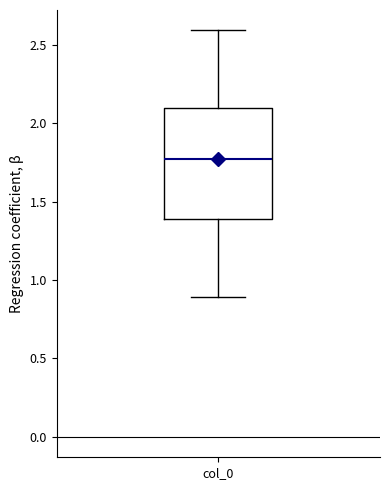

Where does the lower whisker of the box for col_0 end on the y-axis? The values are not printed on the chart, so give them approximately, as read against the axis.

0.90